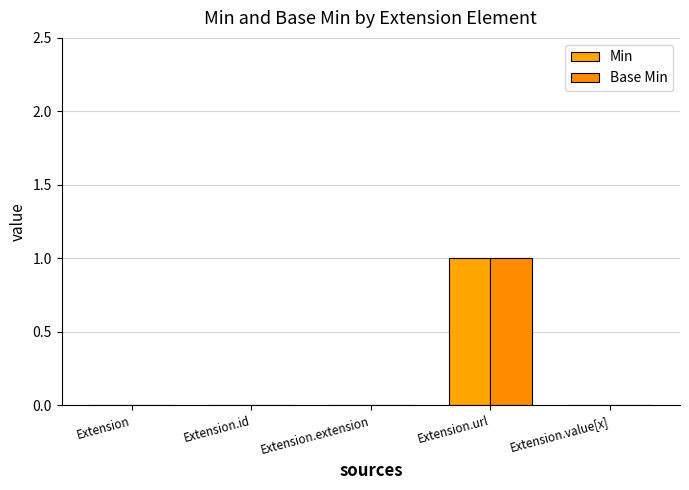

Count the Base Min values in the range 0 to 1.

5